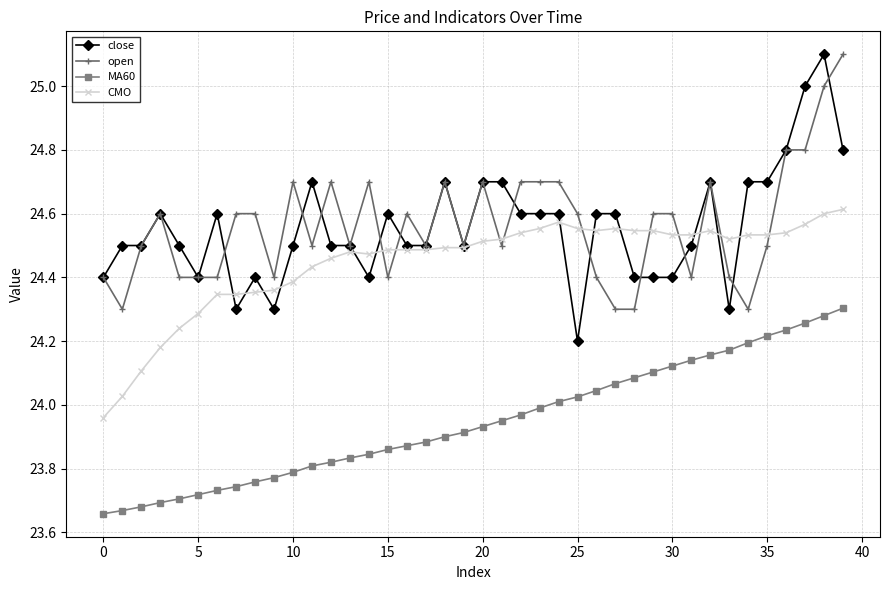

What is the greatest value displayed?

25.1